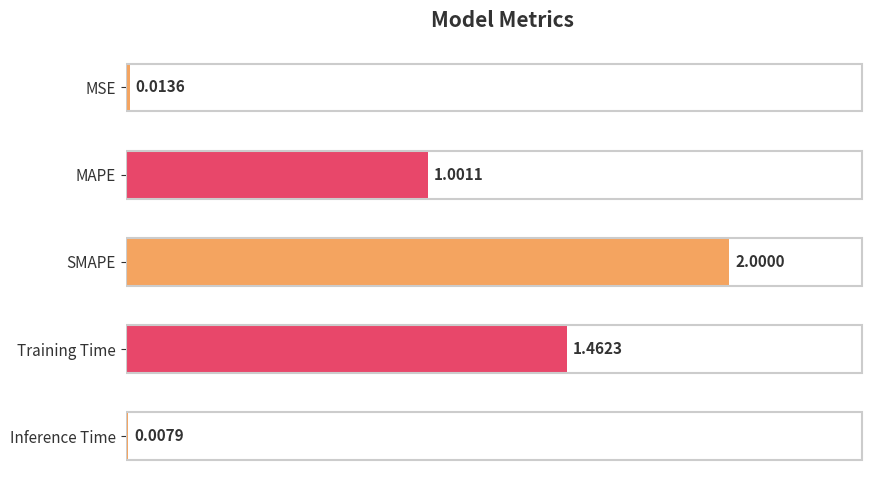

Which category has the lowest value across all series?

Inference Time